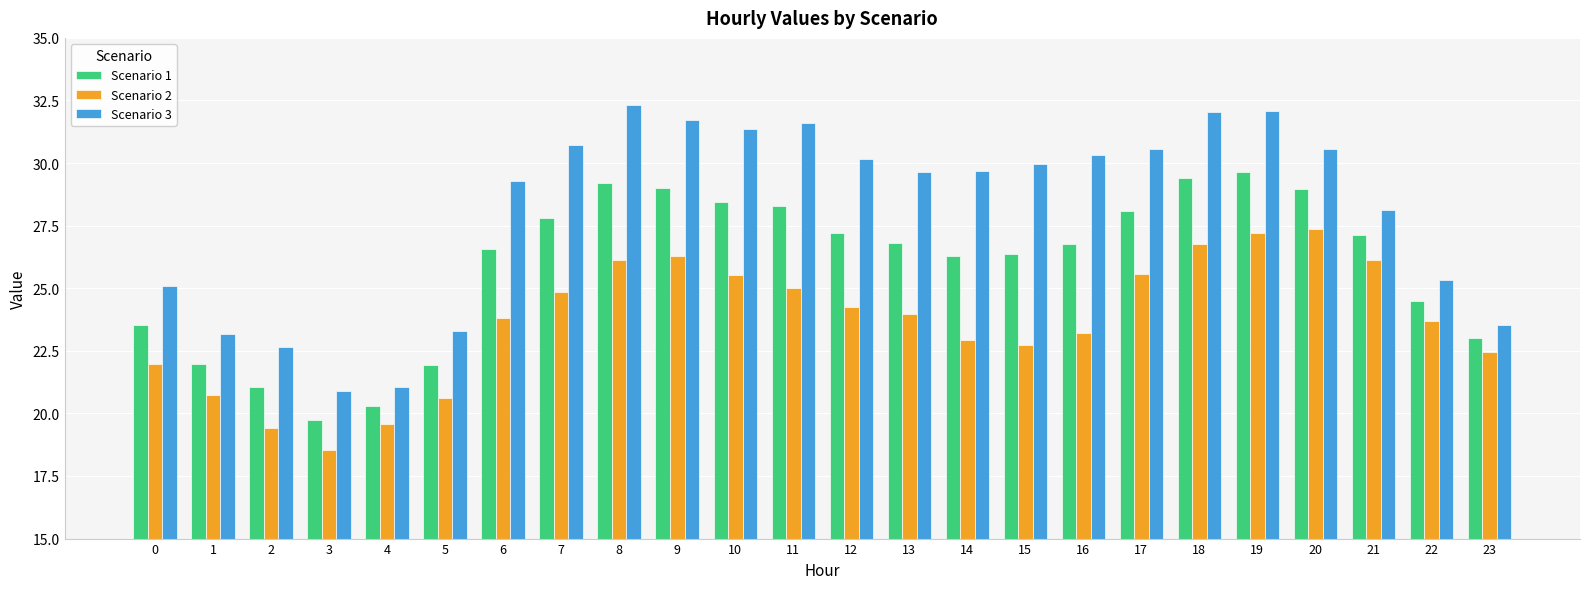

How many data points in Scenario 2 are less than 23?

9